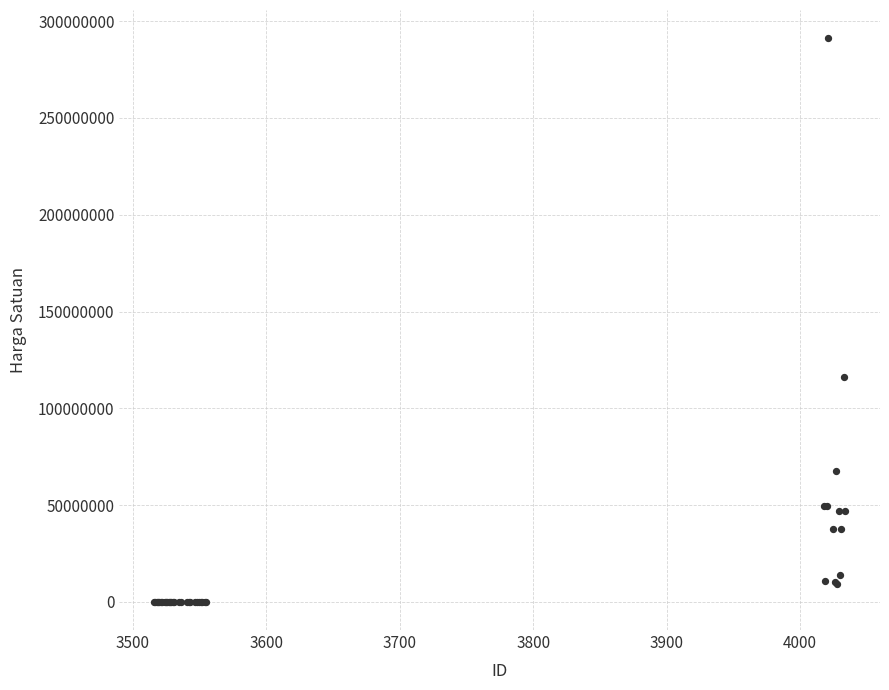

What Y value in the scatter plot is closest to 145622470?

115946820